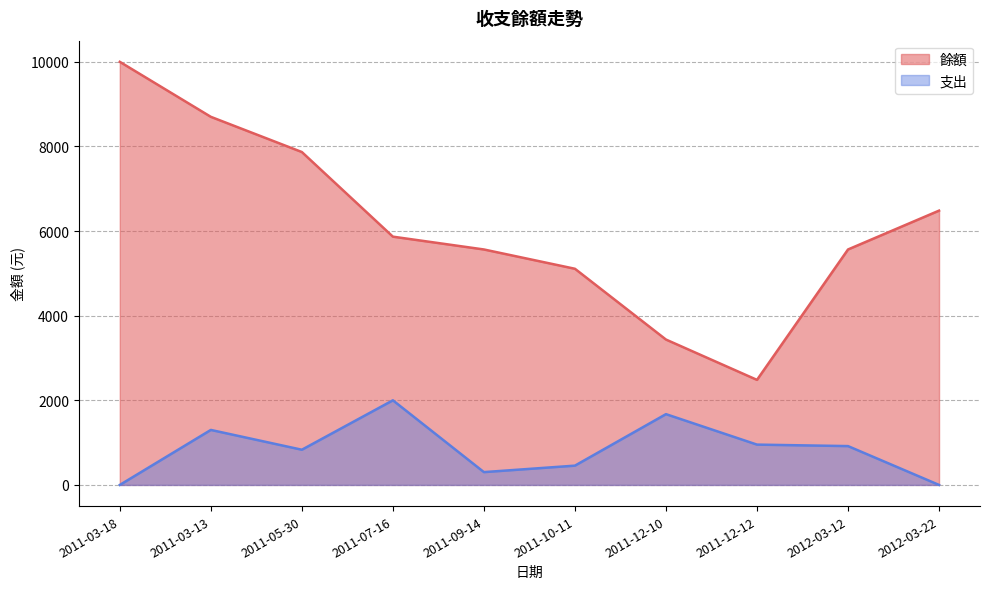

Which has a higher value, 2011-03-18 or 2012-03-22?

2011-03-18